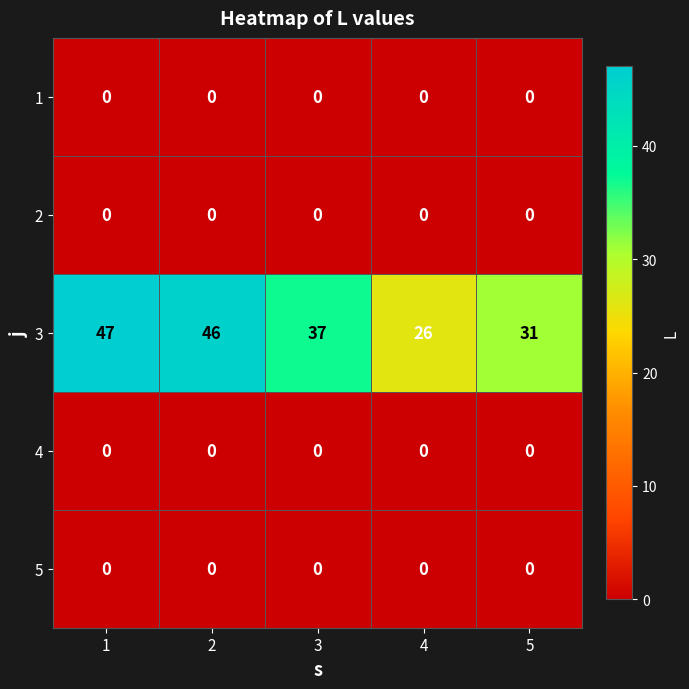

What is the total value across all series at 3?

37